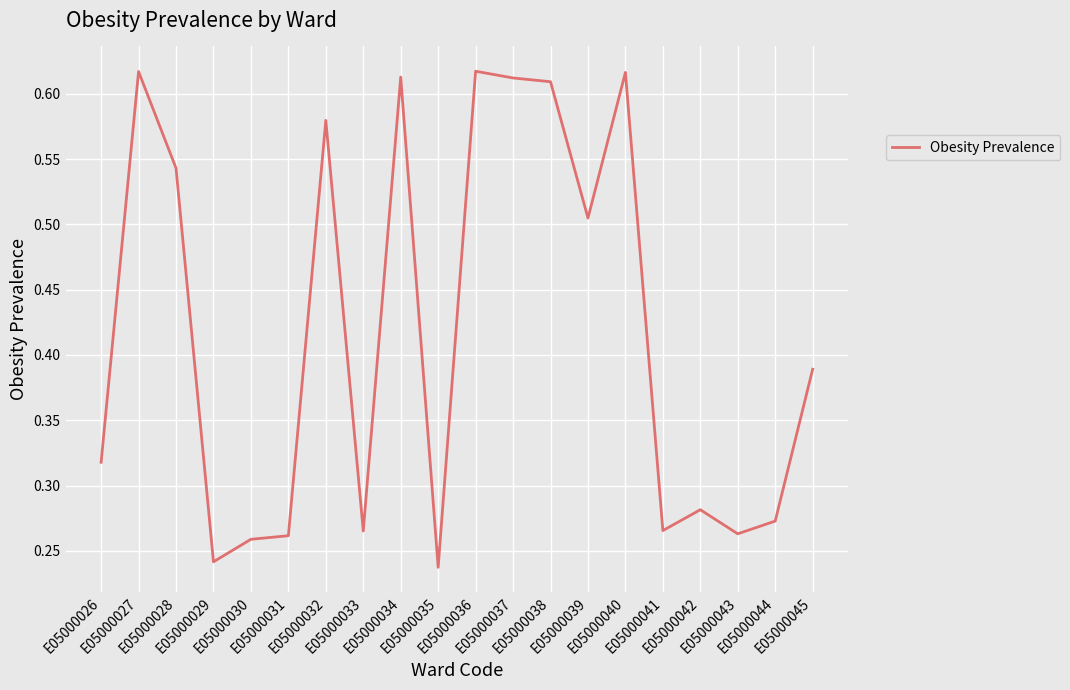

List the labels in order of value, largest first.

E05000036, E05000027, E05000040, E05000034, E05000037, E05000038, E05000032, E05000028, E05000039, E05000045, E05000026, E05000042, E05000044, E05000041, E05000033, E05000043, E05000031, E05000030, E05000029, E05000035